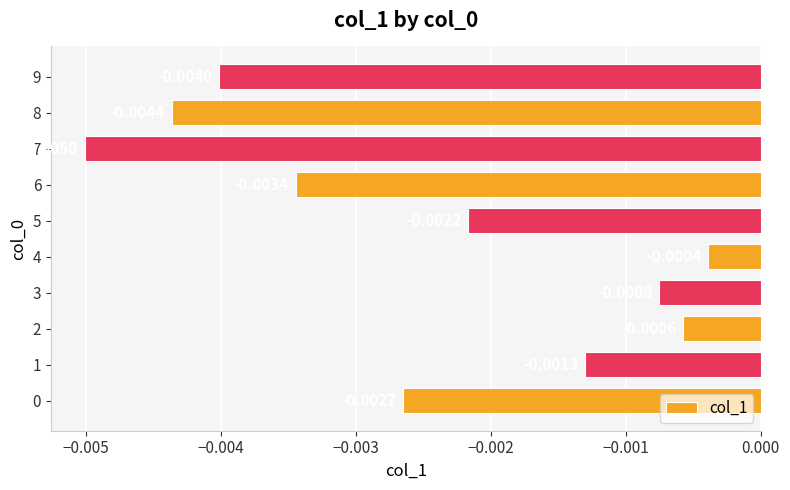

Between 6 and 3, which is larger?

3